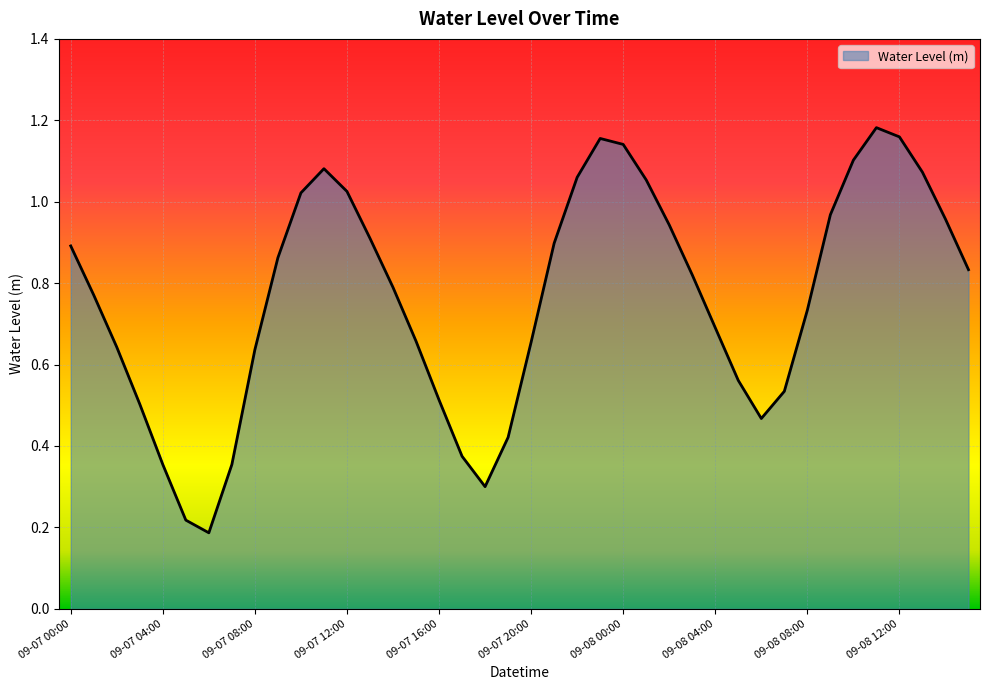

List the labels in order of value, largest first.

09-08 11:00, 09-08 12:00, 09-07 23:00, 09-08 00:00, 09-08 10:00, 09-07 11:00, 09-08 13:00, 09-07 22:00, 09-08 01:00, 09-07 12:00, 09-07 10:00, 09-08 09:00, 09-08 14:00, 09-08 02:00, 09-07 13:00, 09-07 21:00, 09-07 00:00, 09-07 09:00, 09-08 15:00, 09-08 03:00, 09-07 14:00, 09-07 01:00, 09-08 08:00, 09-08 04:00, 09-07 15:00, 09-07 20:00, 09-07 02:00, 09-07 08:00, 09-08 05:00, 09-08 07:00, 09-07 16:00, 09-07 03:00, 09-08 06:00, 09-07 19:00, 09-07 17:00, 09-07 04:00, 09-07 07:00, 09-07 18:00, 09-07 05:00, 09-07 06:00